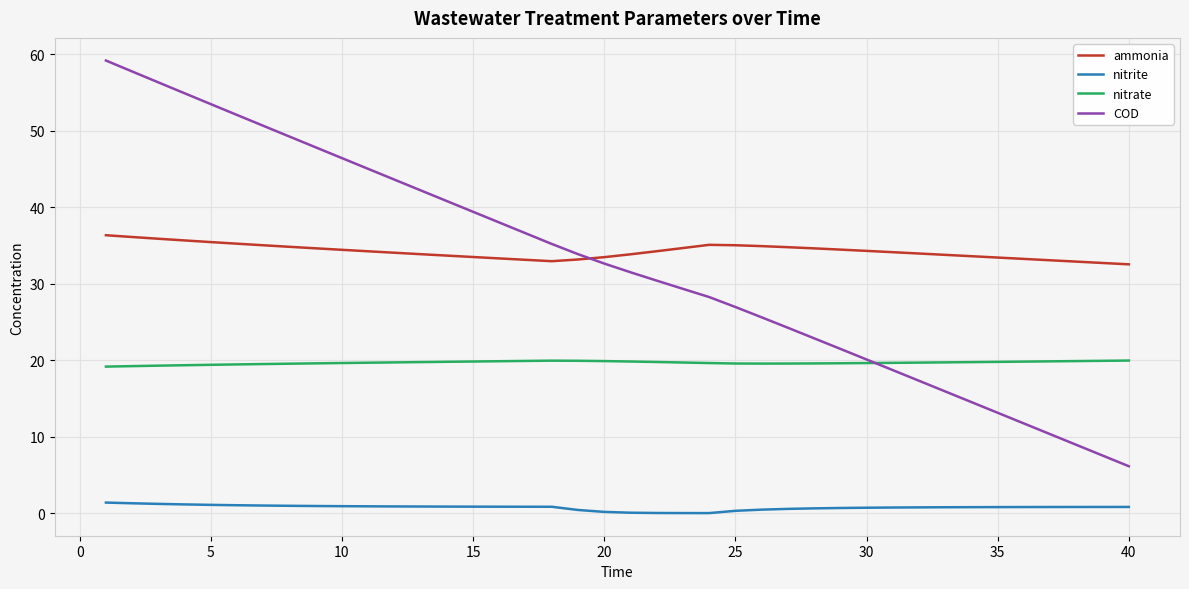

What is the difference between the maximum and minimum values in the nitrate series?

0.8